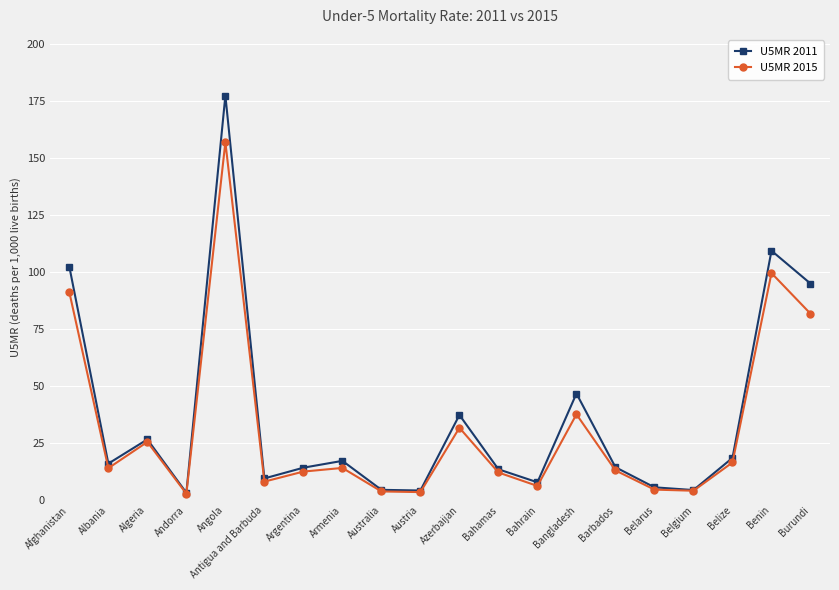

Read the U5MR 2015 value at Australia.

3.8